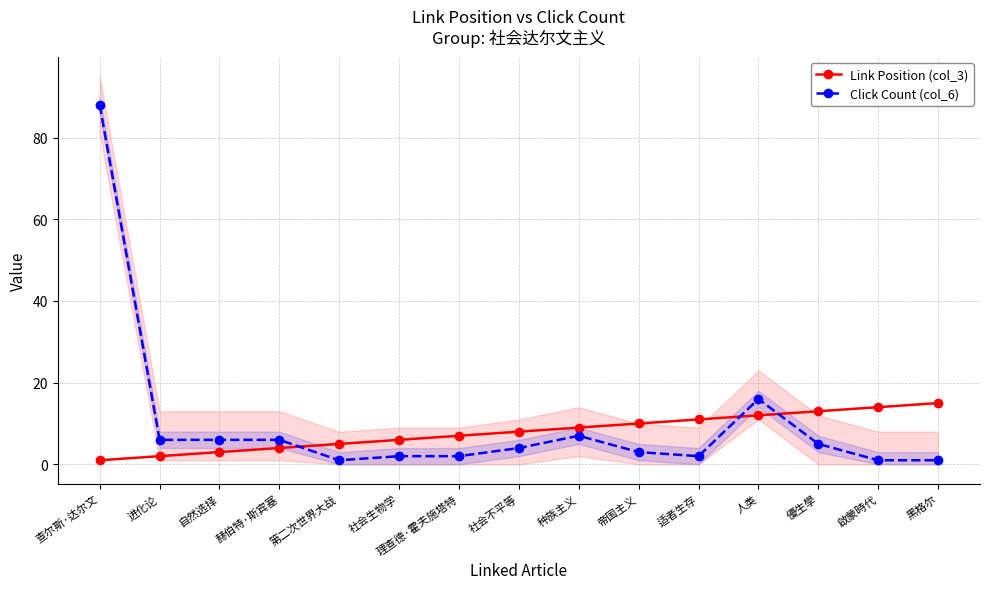

Reading right to left, transcribe all the data shown in this chart.

Link Position (col_3): 黑格尔=15	啟蒙時代=14	優生學=13	人类=12	适者生存=11	帝国主义=10	种族主义=9	社会不平等=8	理查德·霍夫施塔特=7	社会生物学=6	第二次世界大战=5	赫伯特·斯宾塞=4	自然选择=3	进化论=2	查尔斯·达尔文=1
Click Count (col_6): 黑格尔=1	啟蒙時代=1	優生學=5	人类=16	适者生存=2	帝国主义=3	种族主义=7	社会不平等=4	理查德·霍夫施塔特=2	社会生物学=2	第二次世界大战=1	赫伯特·斯宾塞=6	自然选择=6	进化论=6	查尔斯·达尔文=88